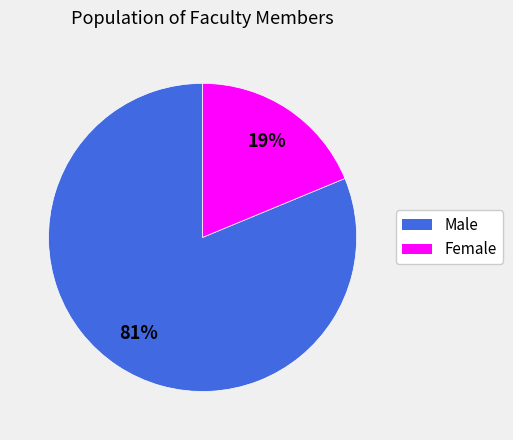

Which slice is the smallest?

Female